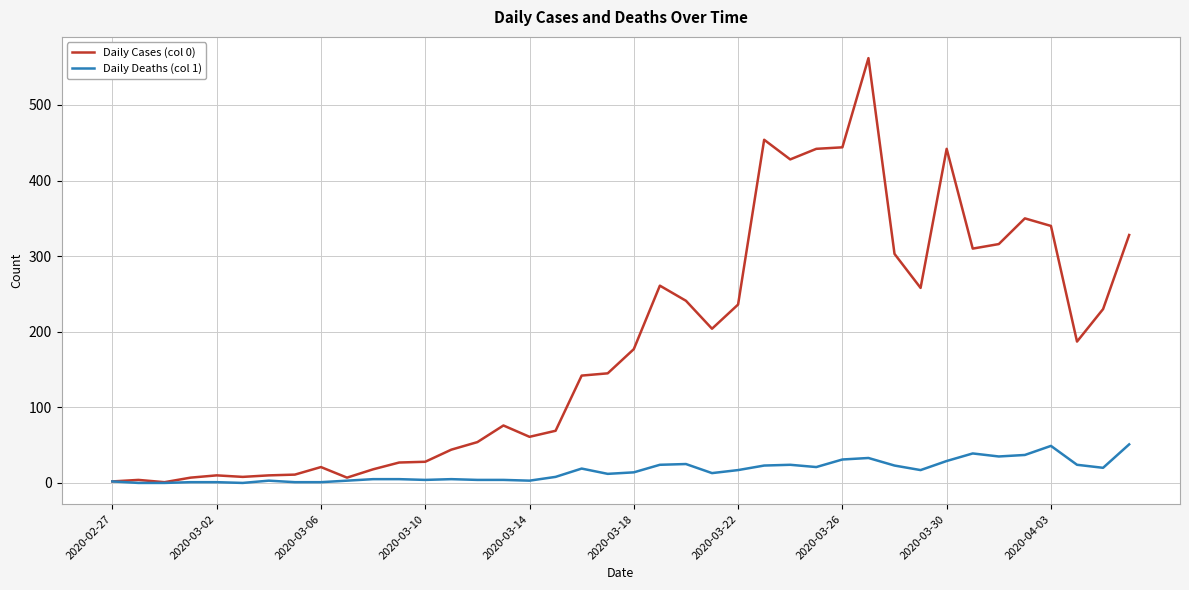

Rank the series by their maximum value, from highest to lowest.

Daily Cases (col 0), Daily Deaths (col 1)